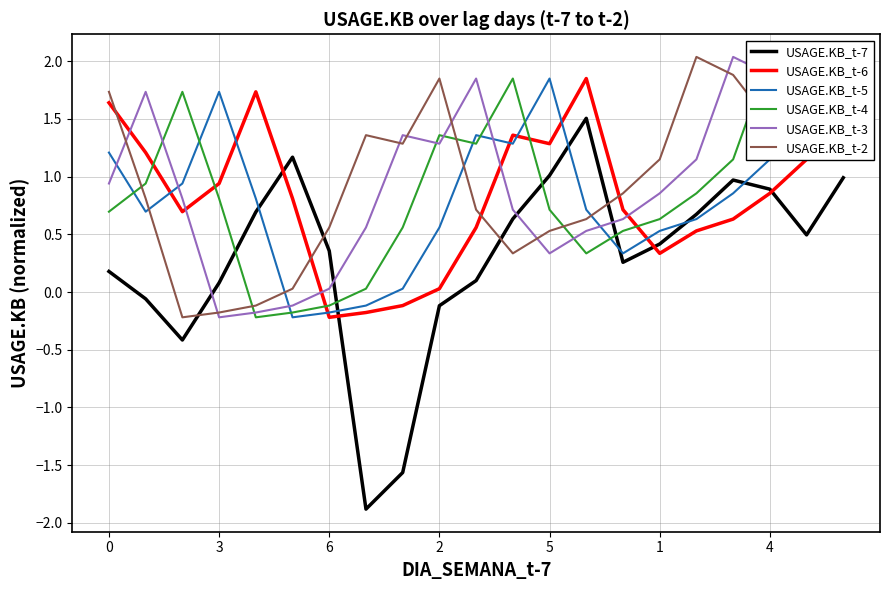

What is the highest value of the USAGE.KB_t-2 series?

2.0